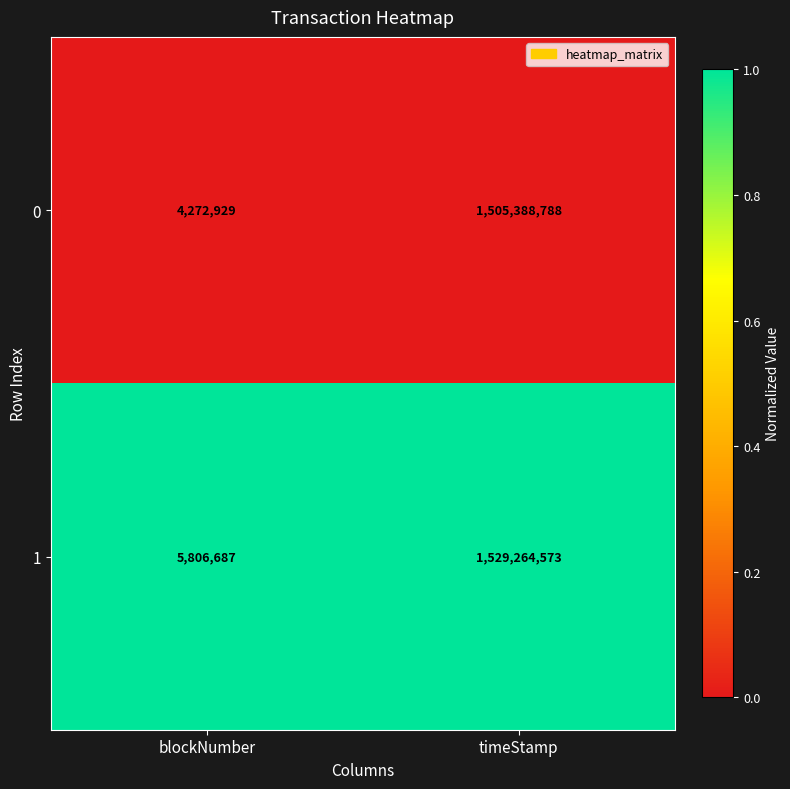

Reading left to right, extract all data points from this chart.

0: 4272929	1505388788
1: 5806687	1529264573